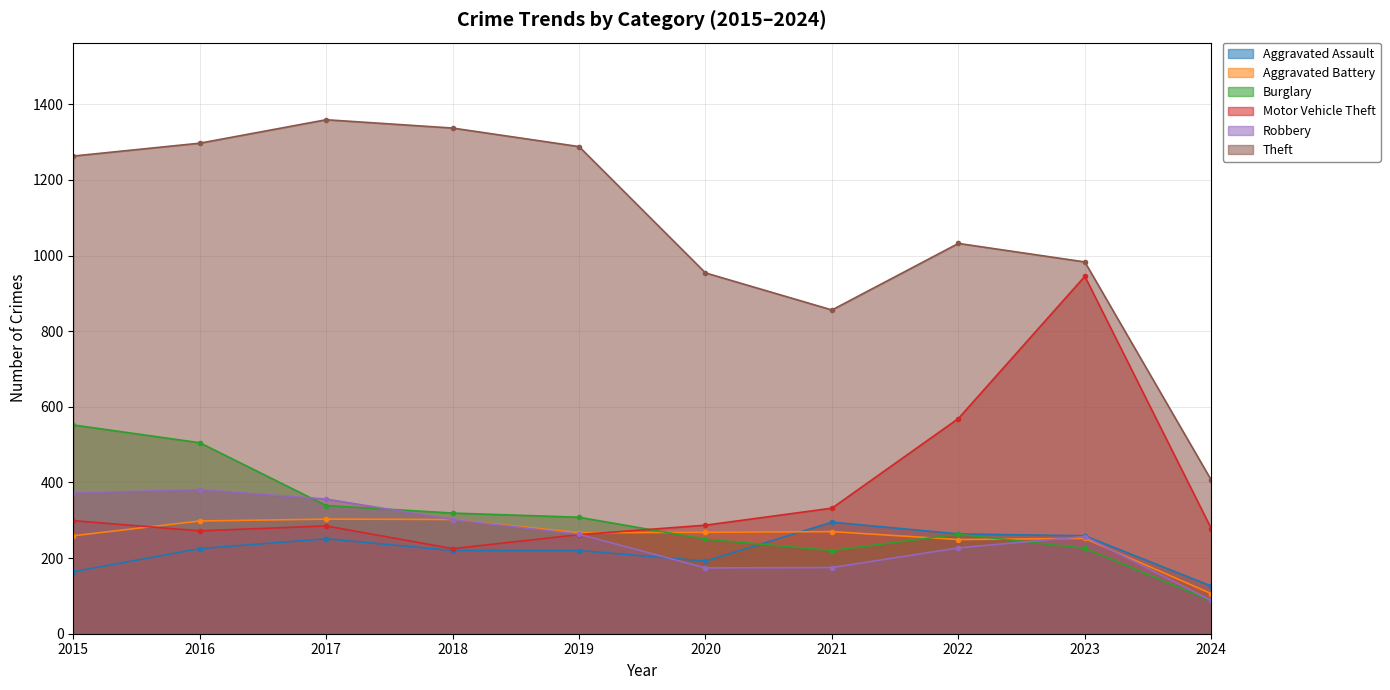

The value of Theft at 2019 is 570. True or false?

False